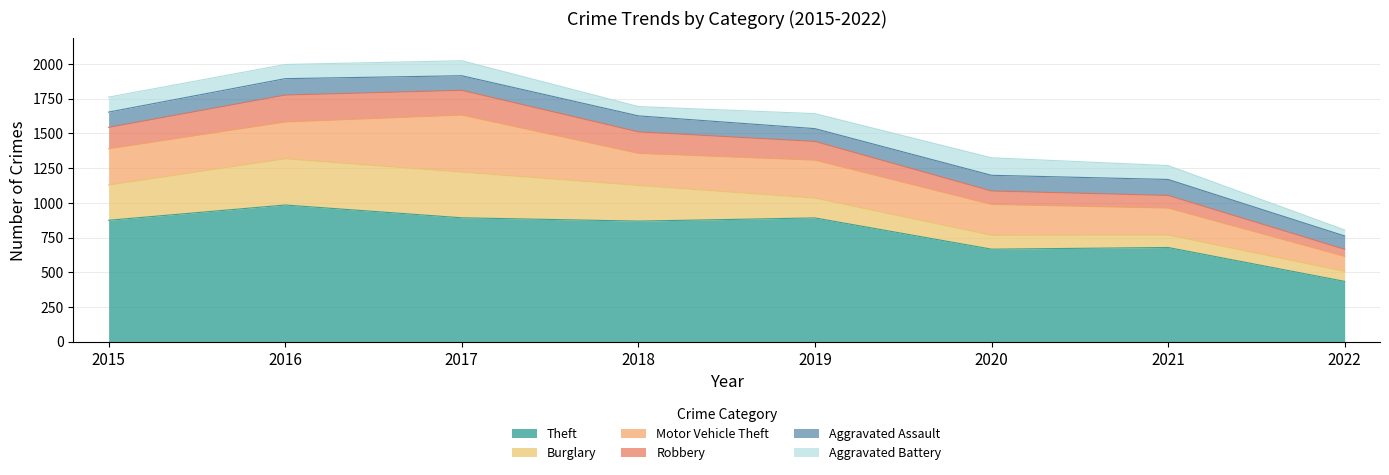

List the labels in order of Aggravated Assault value, largest first.

2016, 2018, 2021, 2020, 2015, 2017, 2022, 2019